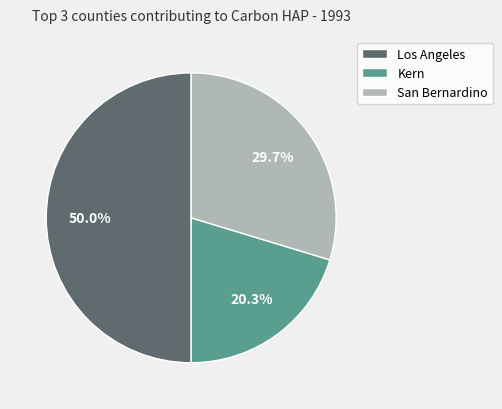

Does Kern account for over 50% of the chart?

No